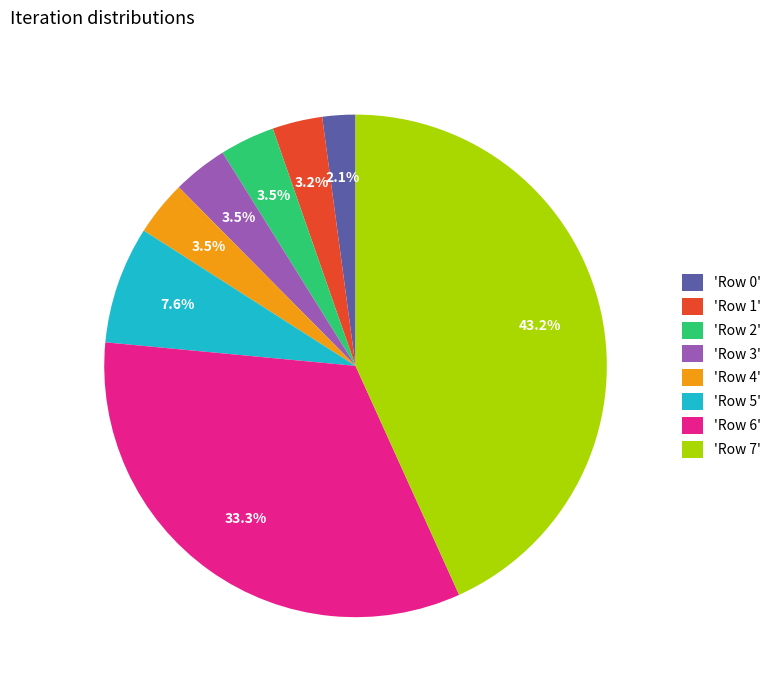

Between 'Row 7' and 'Row 3', which is larger?

'Row 7'